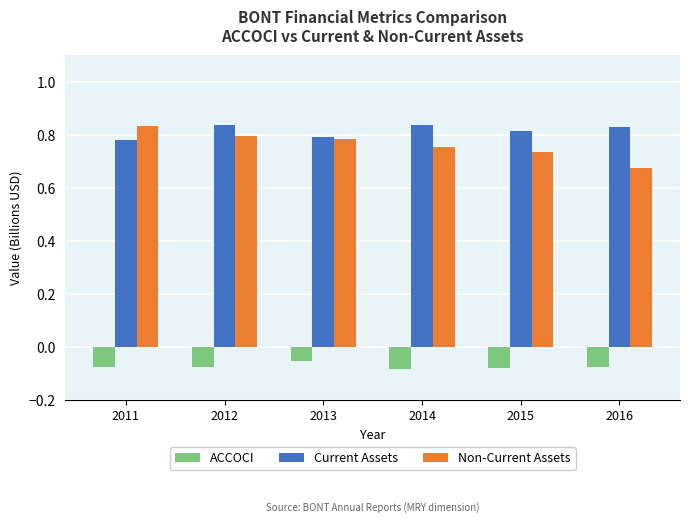

How many series are shown in this chart?

3